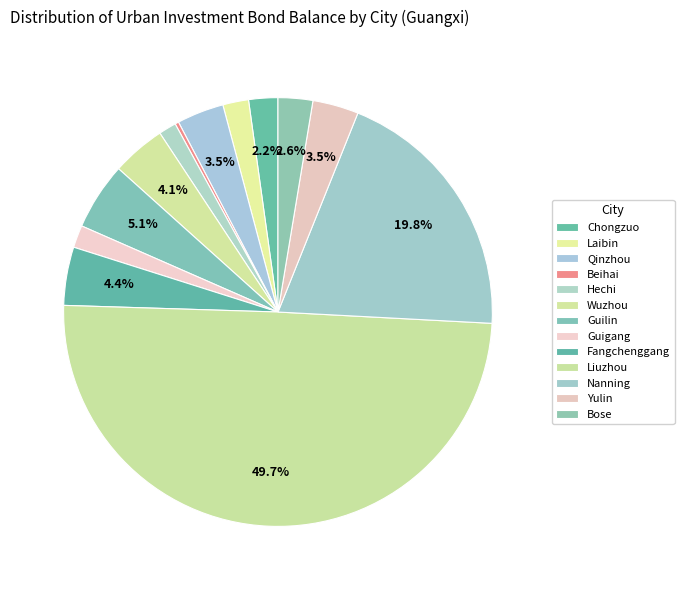

Count the number of slices in the pie.

13